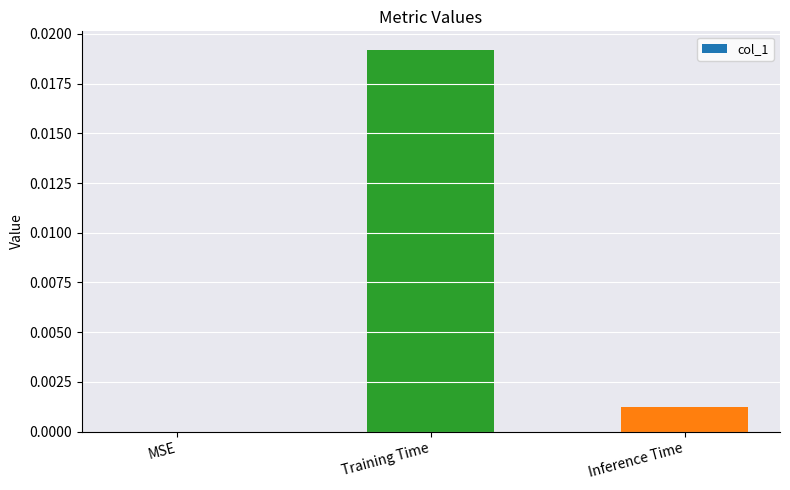

How many data points are above 0?

2